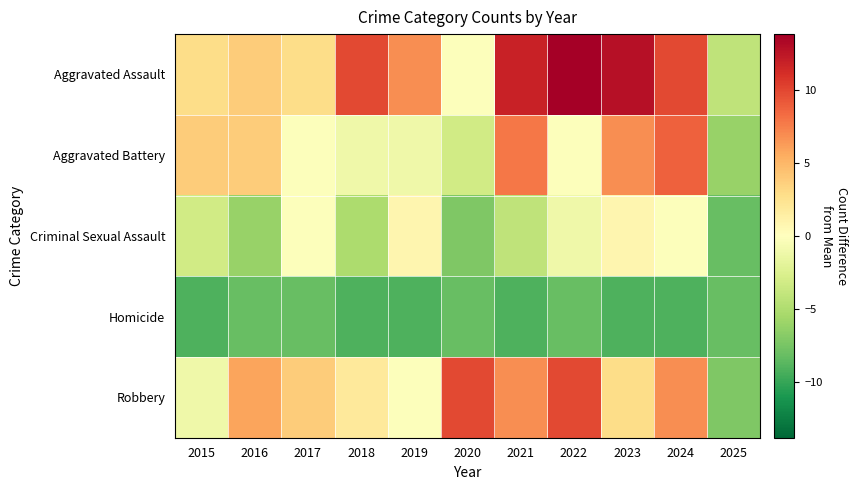

Which series has the largest range (max minus min)?

Aggravated Assault